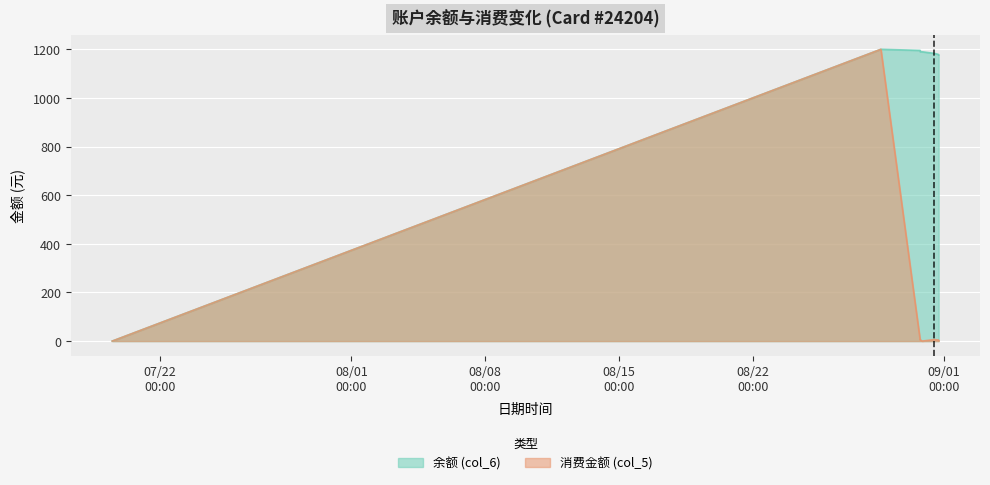

How many values in 消费金额 (col_5) are above zero?

8